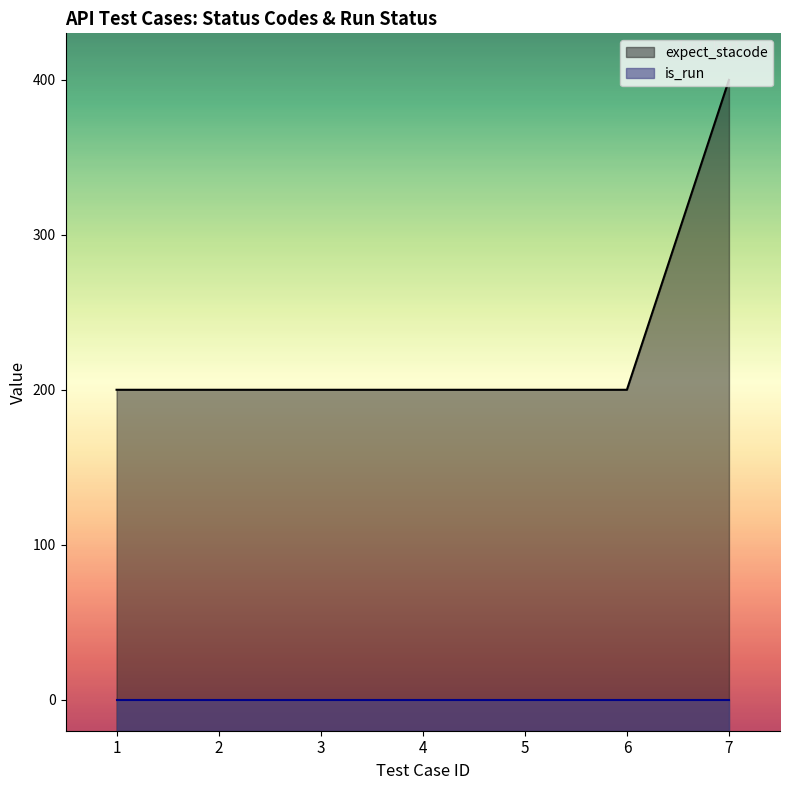

Where is the data nearest to the value 300?

1